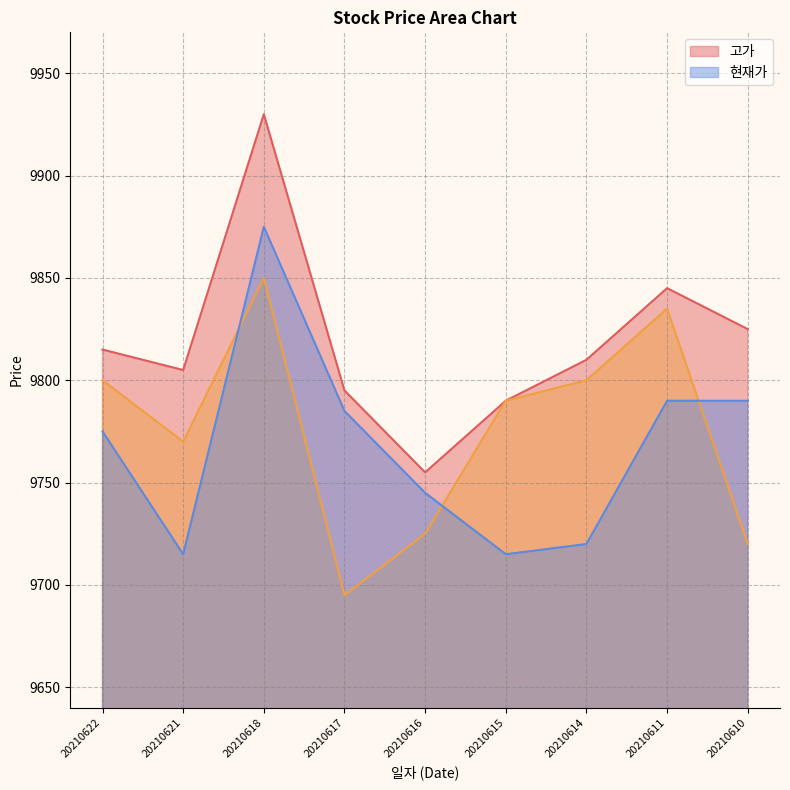

True or false: 고가 and 현재가 intersect in this chart.

False